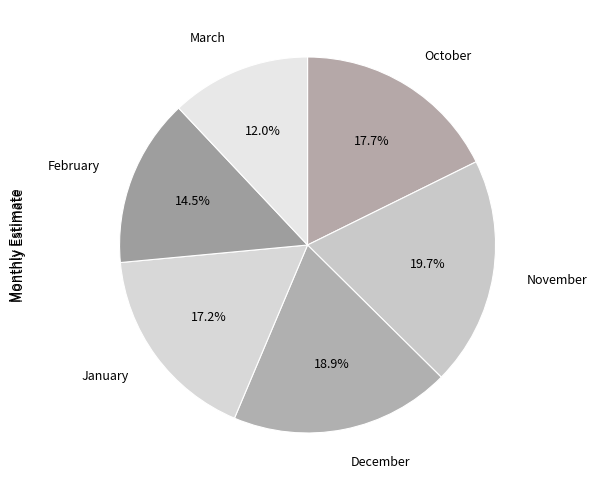

How many slices are in this pie chart?

6